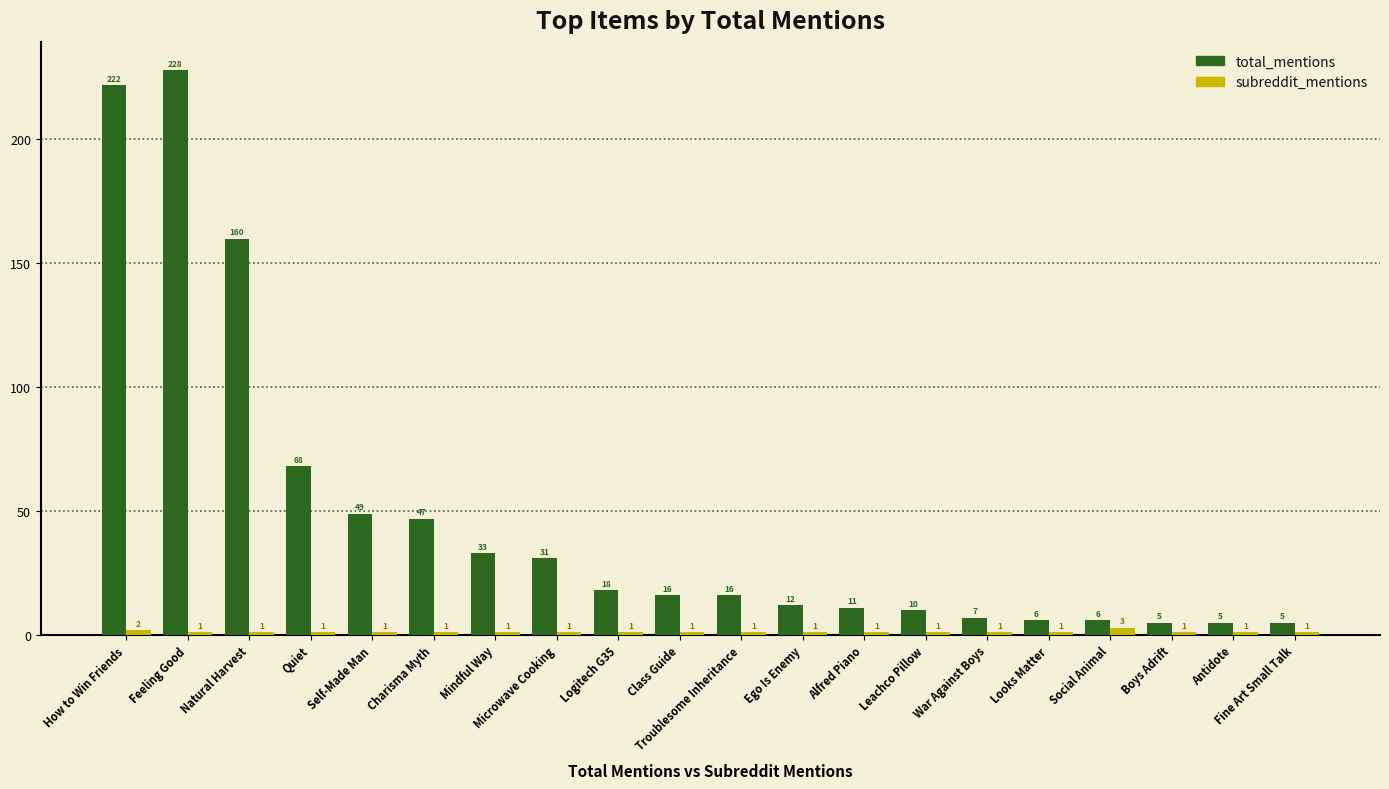

The subreddit_mentions series shows 2 at How to Win Friends. True or false?

True